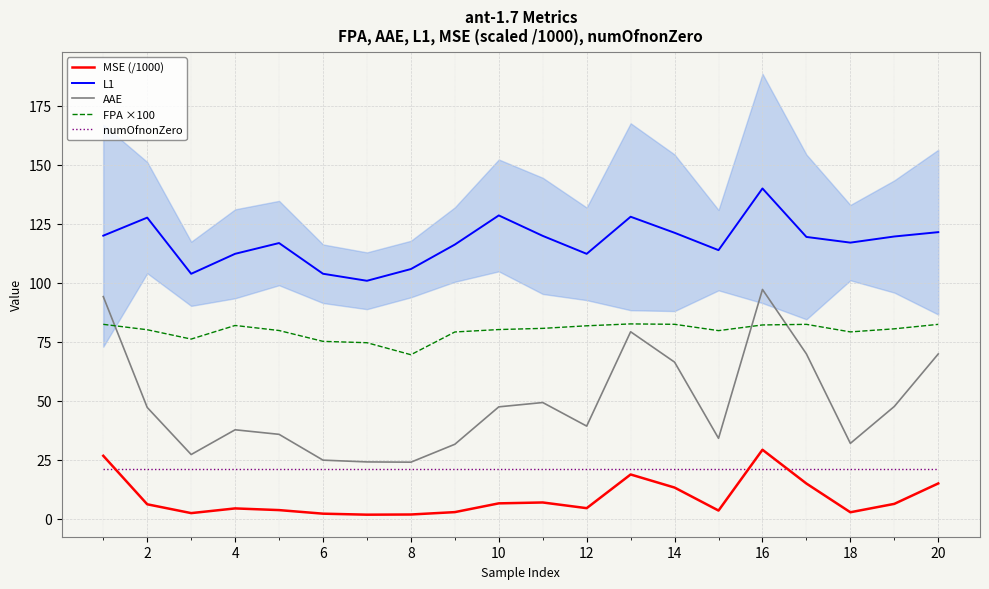

Reading left to right, list all the values displayed in this chart.

MSE (/1000): 26.7	6.1	2.4	4.4	3.7	2.1	1.7	1.8	2.8	6.5	6.9	4.5	18.7	13.2	3.5	29.2	14.9	2.7	6.3	14.9
L1: 120.0	127.6	103.8	112.3	116.8	103.8	100.8	105.8	116.2	128.5	119.9	112.3	128.0	121.2	113.8	140.0	119.4	117.0	119.6	121.5
AAE: 94.1	47.1	27.2	37.7	35.8	24.8	24.1	24.0	31.6	47.4	49.2	39.2	79.2	66.4	34.1	97.2	69.8	31.9	47.6	69.8
FPA ×100: 82.4	80.1	76.1	81.9	79.8	75.2	74.6	69.5	79.1	80.2	80.7	81.8	82.6	82.4	79.7	82.1	82.4	79.2	80.5	82.4
numOfnonZero: 21.0	21.0	21.0	21.0	21.0	21.0	21.0	21.0	21.0	21.0	21.0	21.0	21.0	21.0	21.0	21.0	21.0	21.0	21.0	21.0